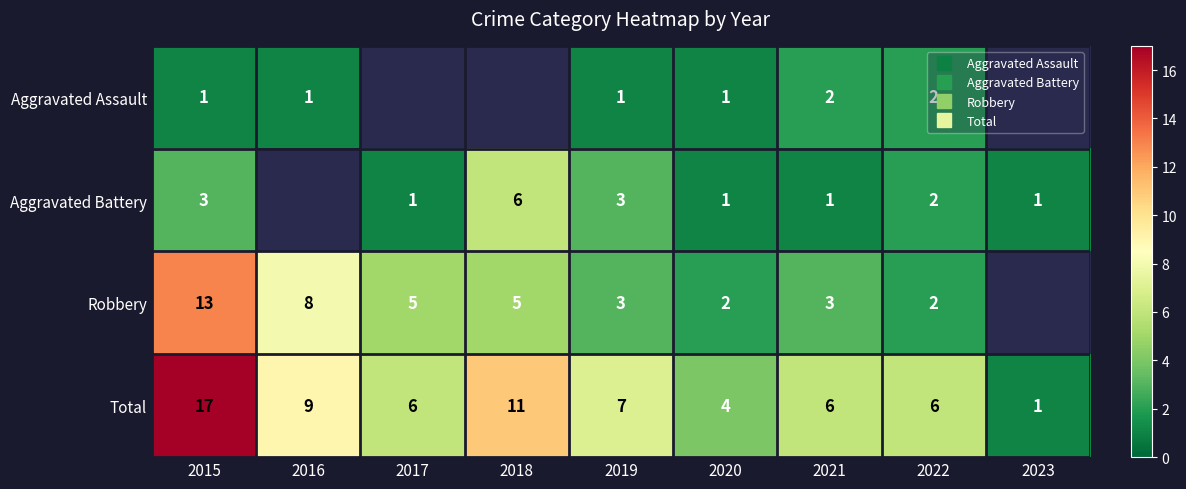

Which series changed the most between 2022 and 2023?

Total